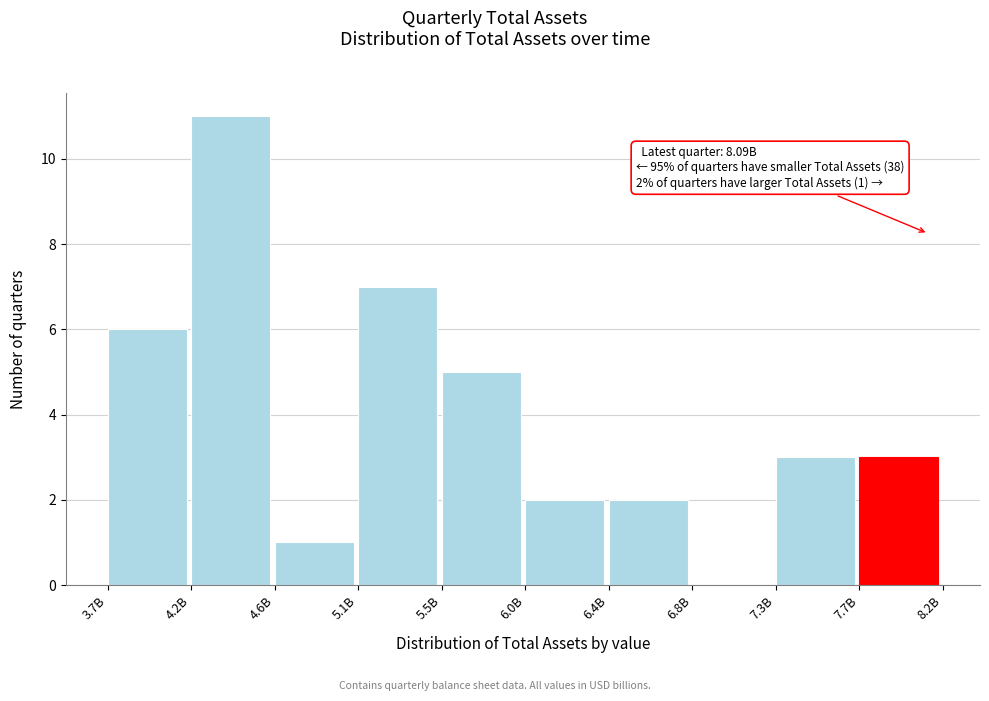

Reading left to right, what are all the values shown in this chart?

3.7B=6	4.2B=11	4.6B=1	5.1B=7	5.5B=5	6.0B=2	6.4B=2	6.8B=0	7.3B=3	7.7B=3